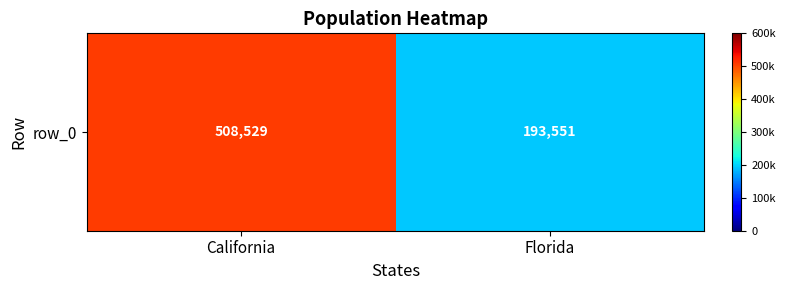

The value at California is 508529. True or false?

True